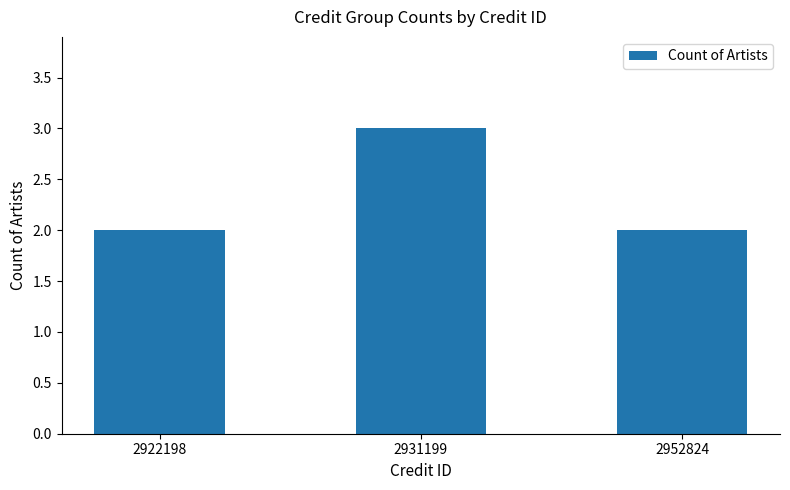

At which category does the chart reach its peak across all series?

2931199